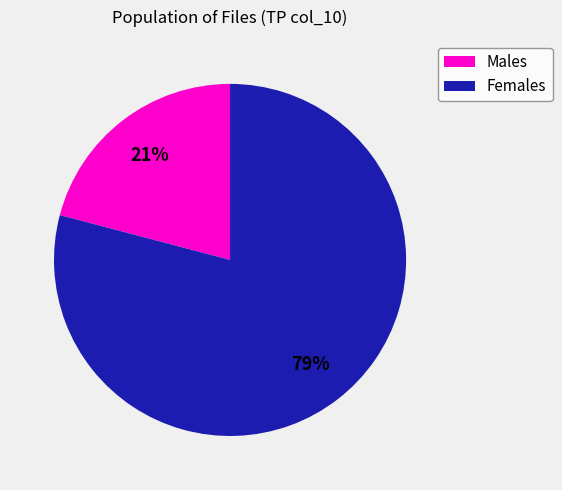

Which has a higher value, Females or Males?

Females